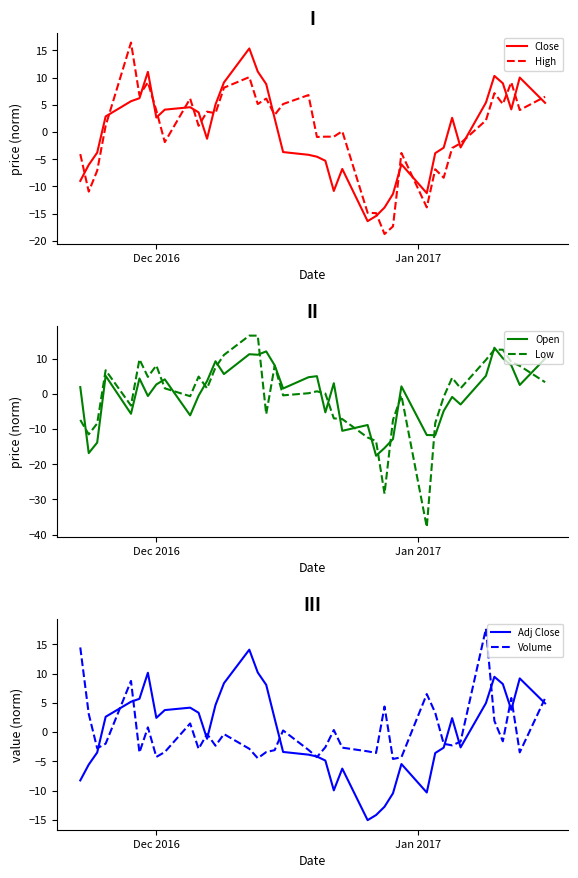

True or false: High and Close intersect in this chart.

True